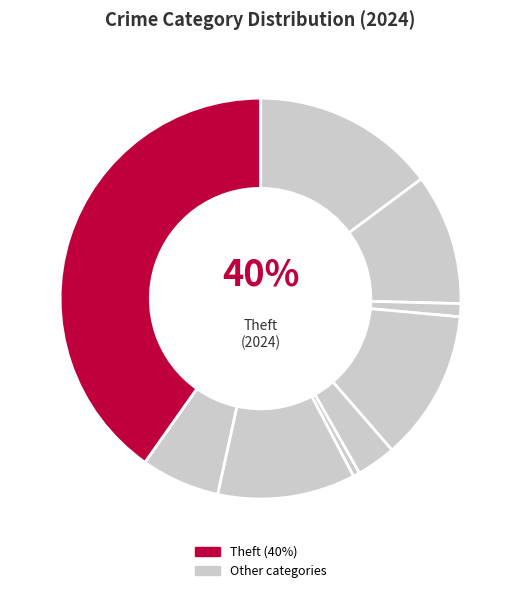

To the nearest percent, what is the combined percentage of Theft and Criminal Sexual Assault?

43%